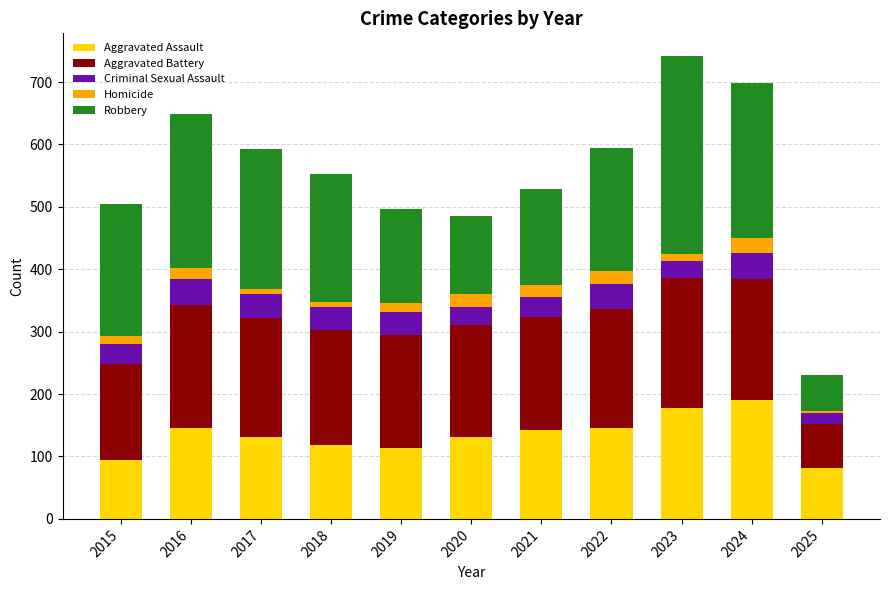

What is the total value across all series at 2020?

485